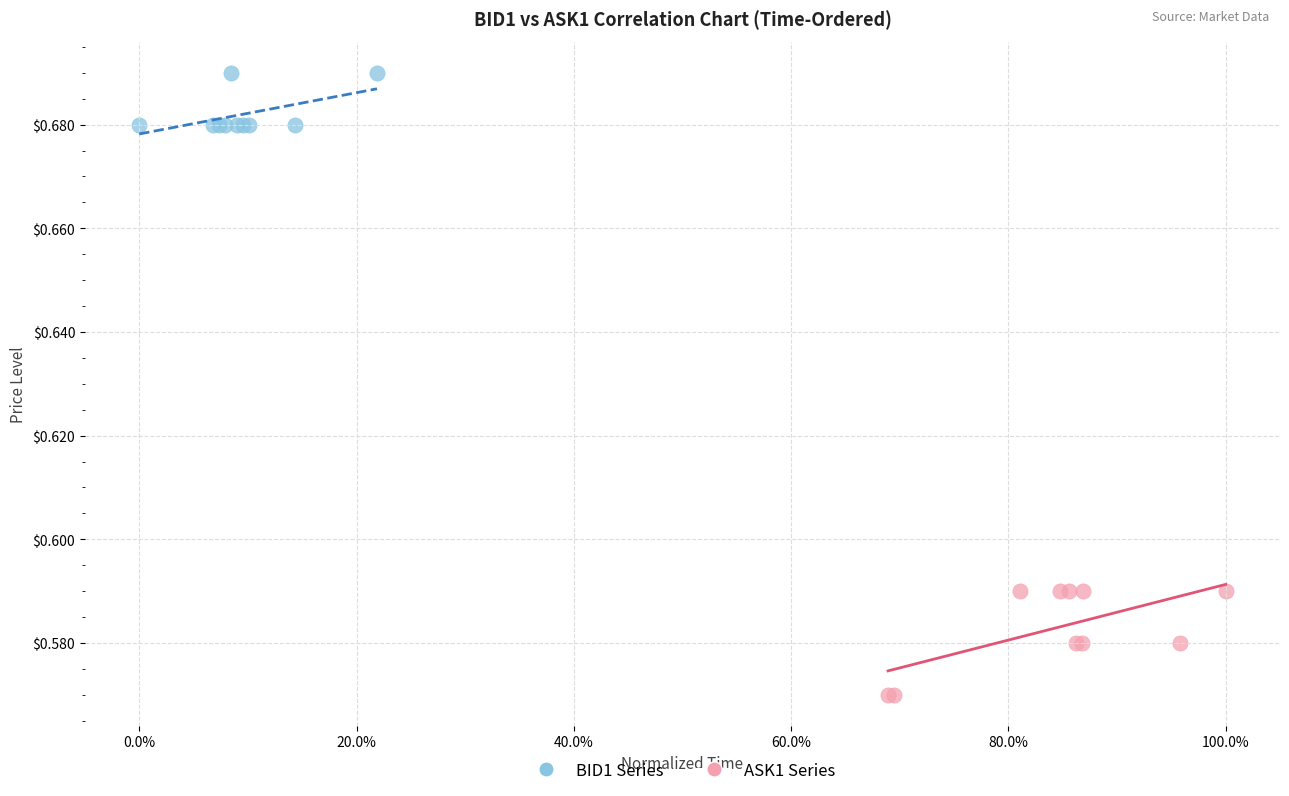

Which series reaches the minimum Y coordinate?

ASK1 Series